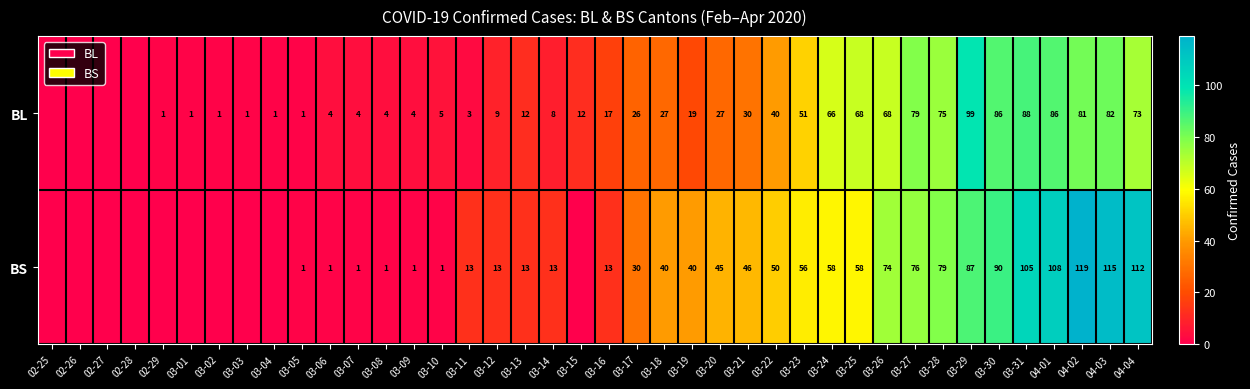

Between 03-31 and 03-09, which is larger?

03-31